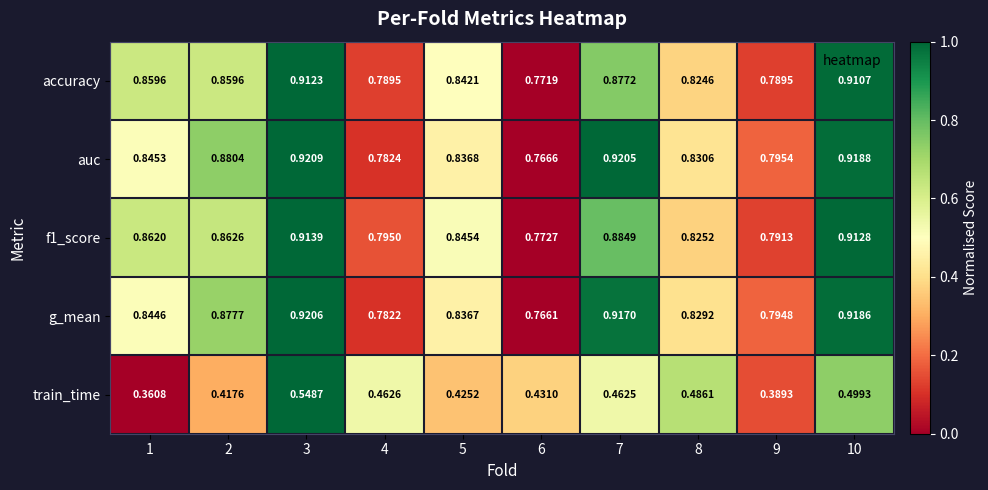

Rank the series by their maximum value, from highest to lowest.

auc, g_mean, f1_score, accuracy, train_time